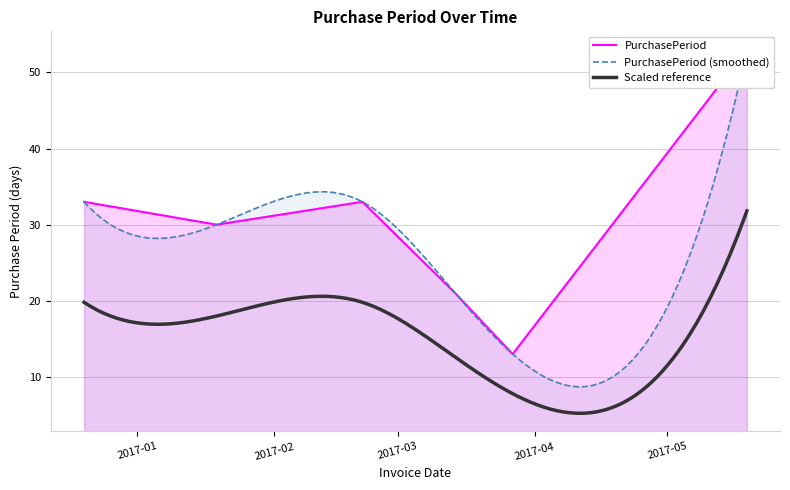

Does the chart have visible grid lines?

Yes